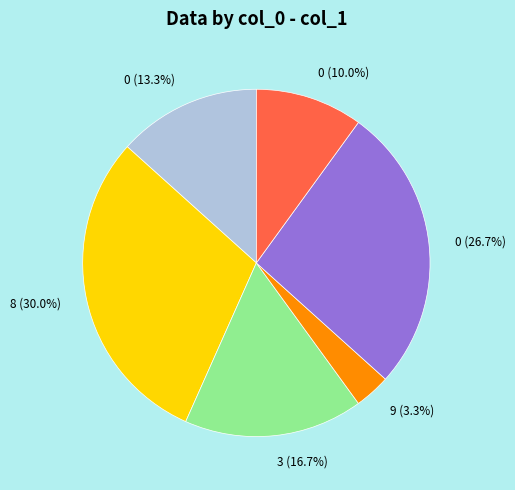

Is there any slice that represents more than half of the pie?

No